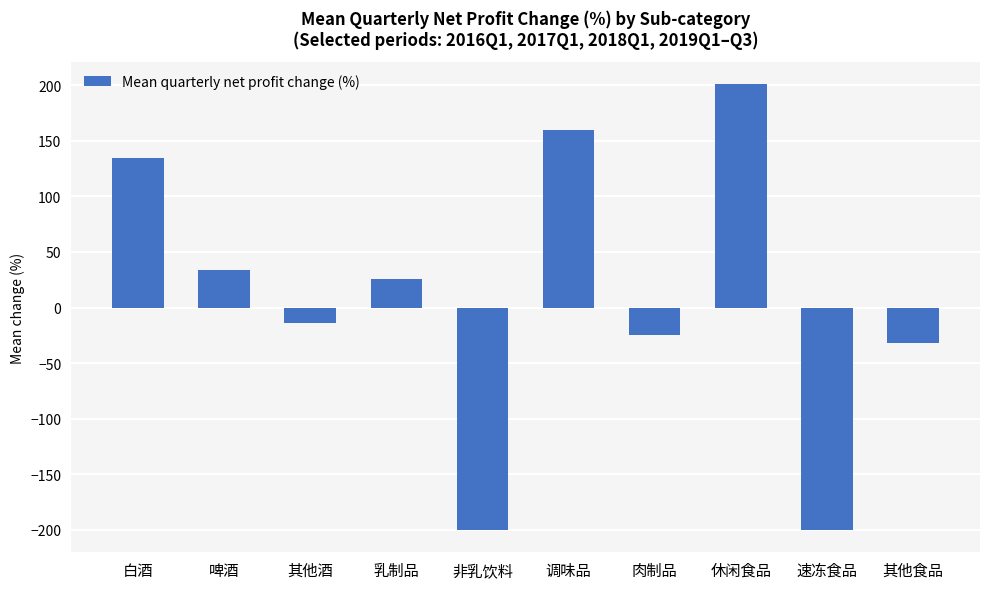

Reading left to right, transcribe all the data shown in this chart.

134.0	33.9	-14.4	25.2	-200.0	159.8	-25.1	201.0	-200.0	-32.1